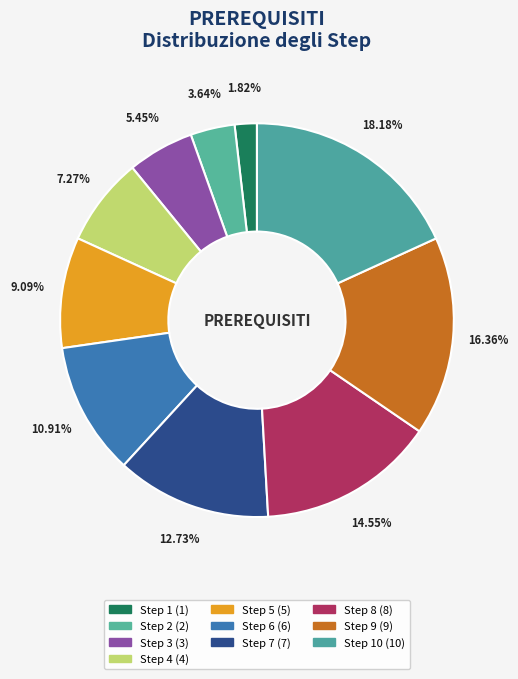

How many segments does this pie chart have?

10